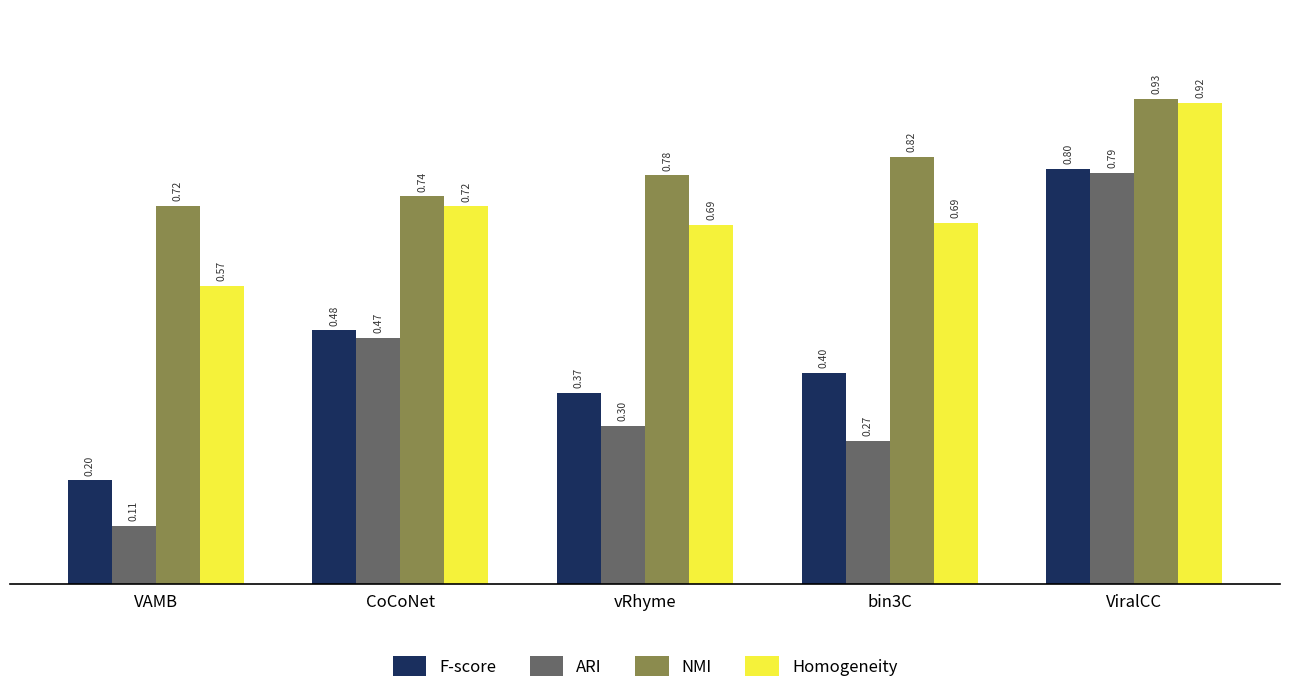

Is it true that Homogeneity equals 0.3 at VAMB?

False